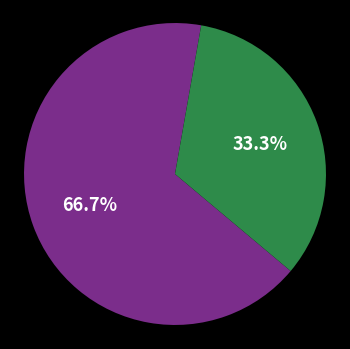

Is there any slice that represents more than half of the pie?

Yes